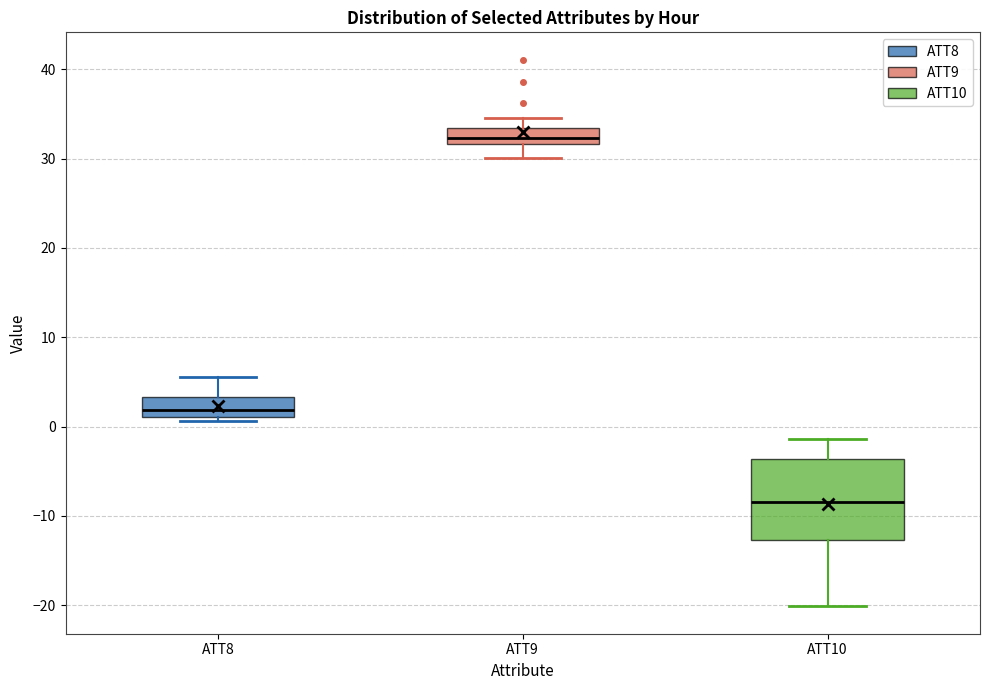

Which box's median line is the highest?

ATT9